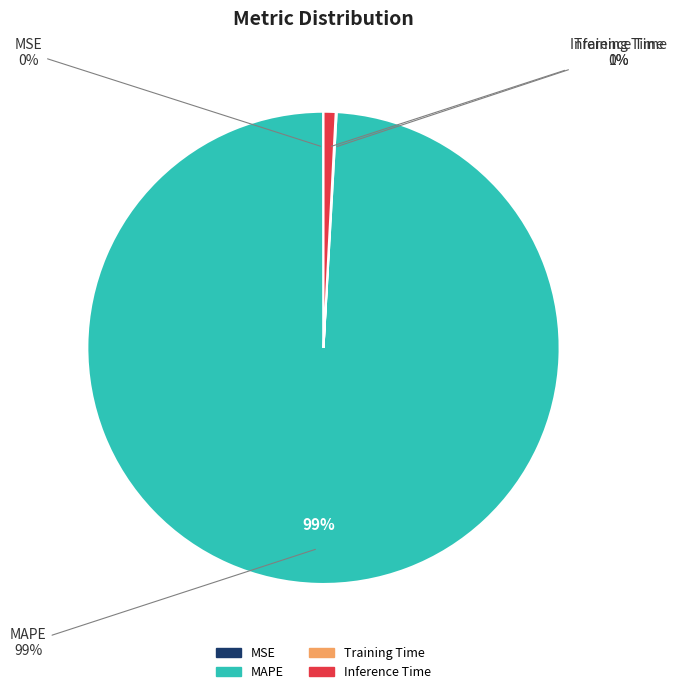

Rank the categories by value from lowest to highest.

MSE, Training Time, Inference Time, MAPE